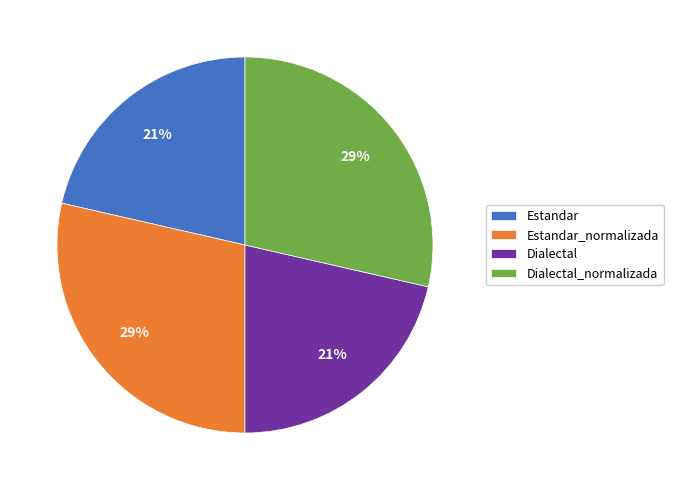

What percentage is the Estandar_normalizada slice, to the nearest percent?

29%